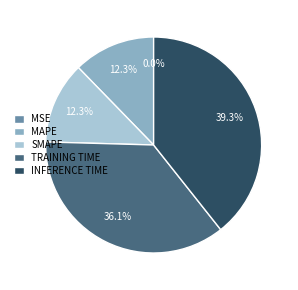

Is there a majority slice in this chart?

No